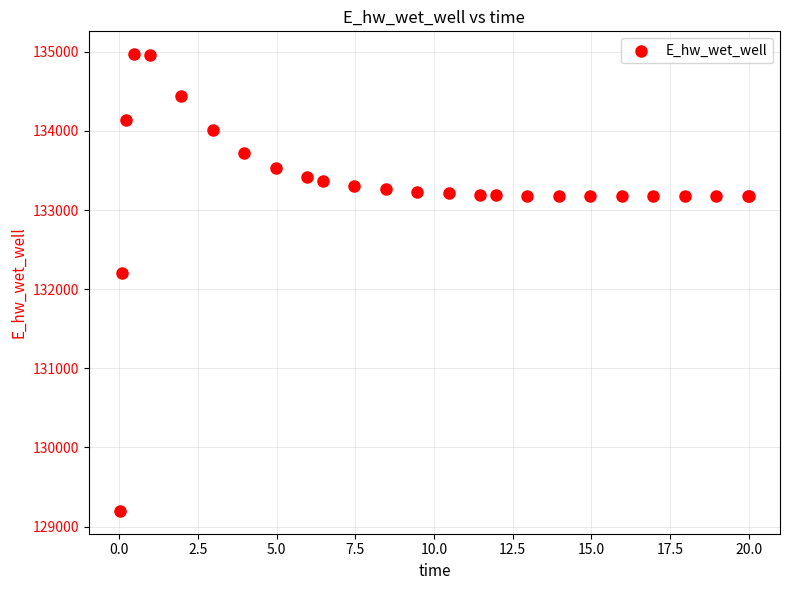

What Y value in the scatter plot is closest to 132084?

132210.6